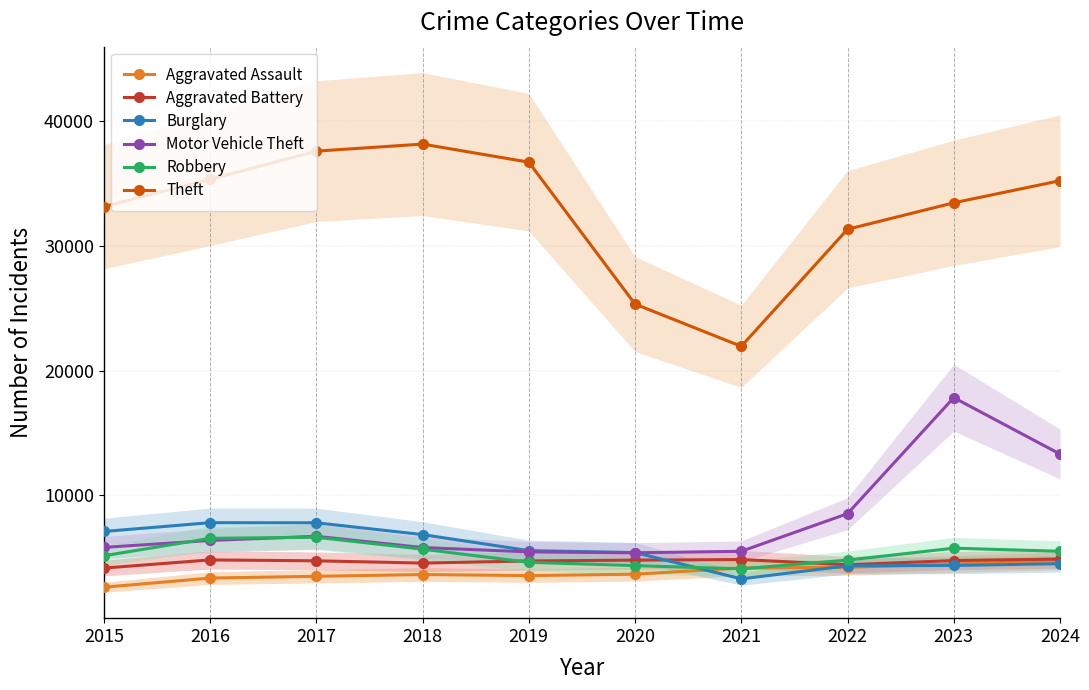

What is the value of the Burglary point at the 1st from the left?

7116